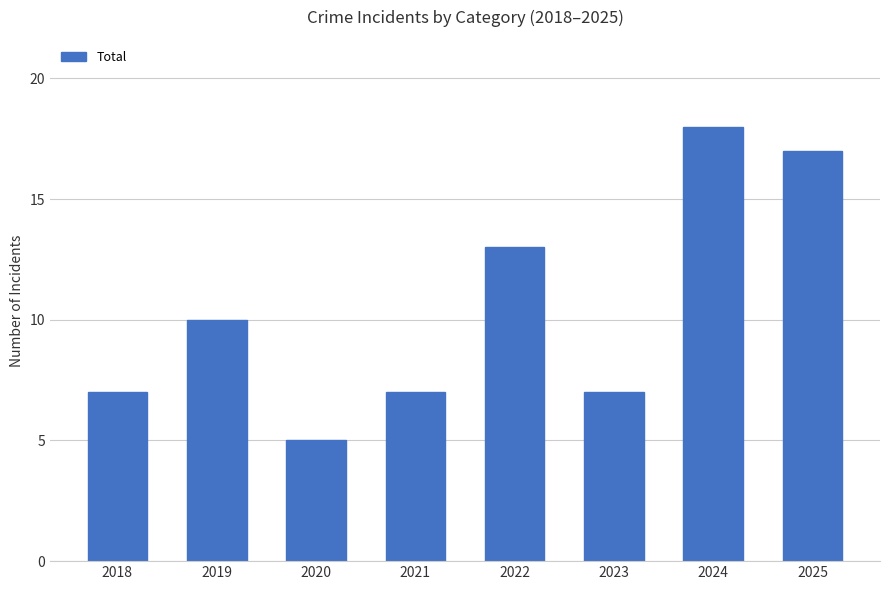

Are the bars grouped side by side (vs. stacked)?

No